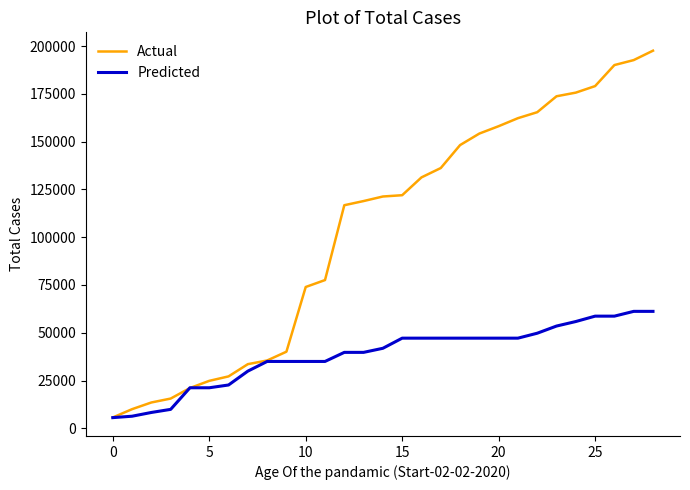

Which series has the largest total across all categories?

Actual